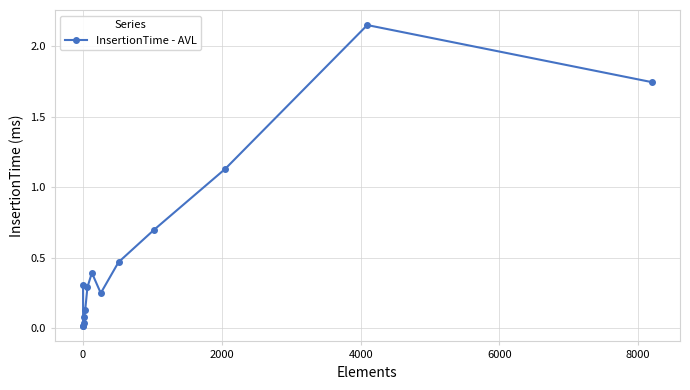

What is the difference between the maximum and minimum values?

2.1